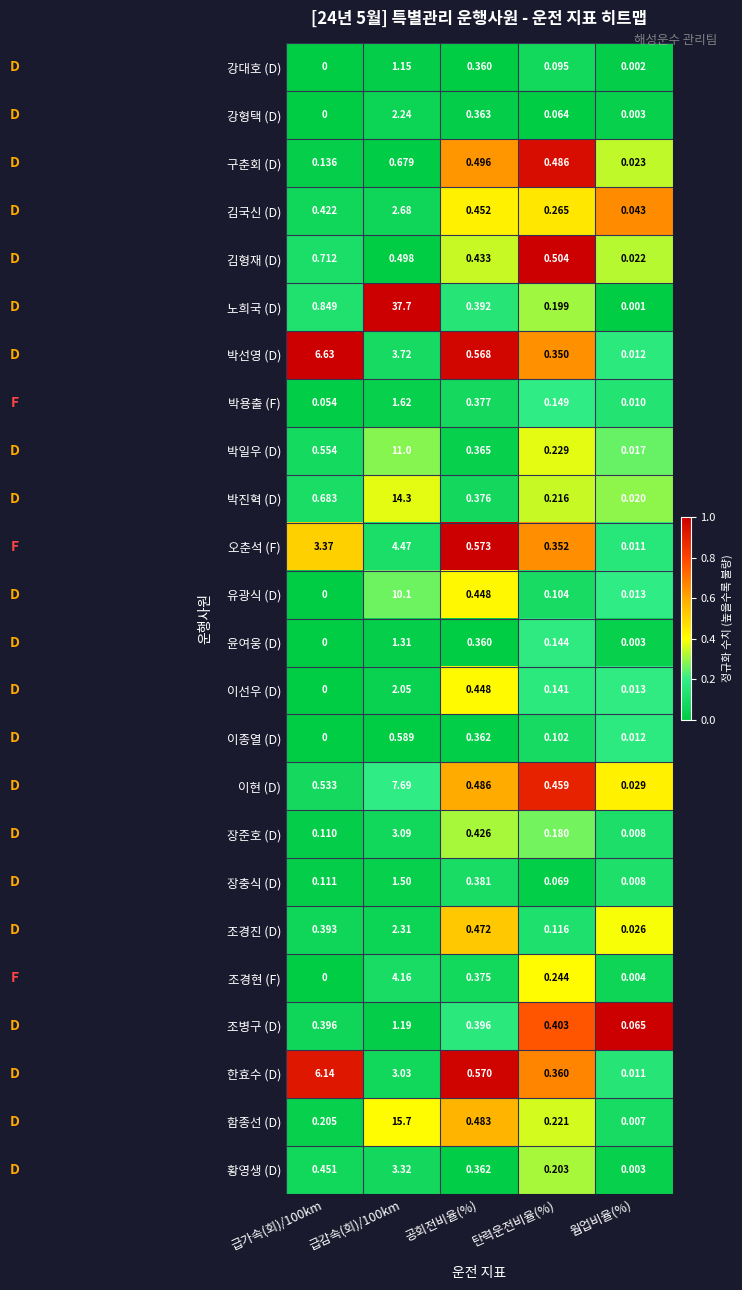

List the series in order of their peak value, lowest first.

이종열 (D), 구춘회 (D), 김형재 (D), 강대호 (D), 조병구 (D), 윤여웅 (D), 장충식 (D), 박용출 (F), 이선우 (D), 강형택 (D), 조경진 (D), 김국신 (D), 장준호 (D), 황영생 (D), 조경현 (F), 오춘석 (F), 한효수 (D), 박선영 (D), 이현 (D), 유광식 (D), 박일우 (D), 박진혁 (D), 함종선 (D), 노희국 (D)